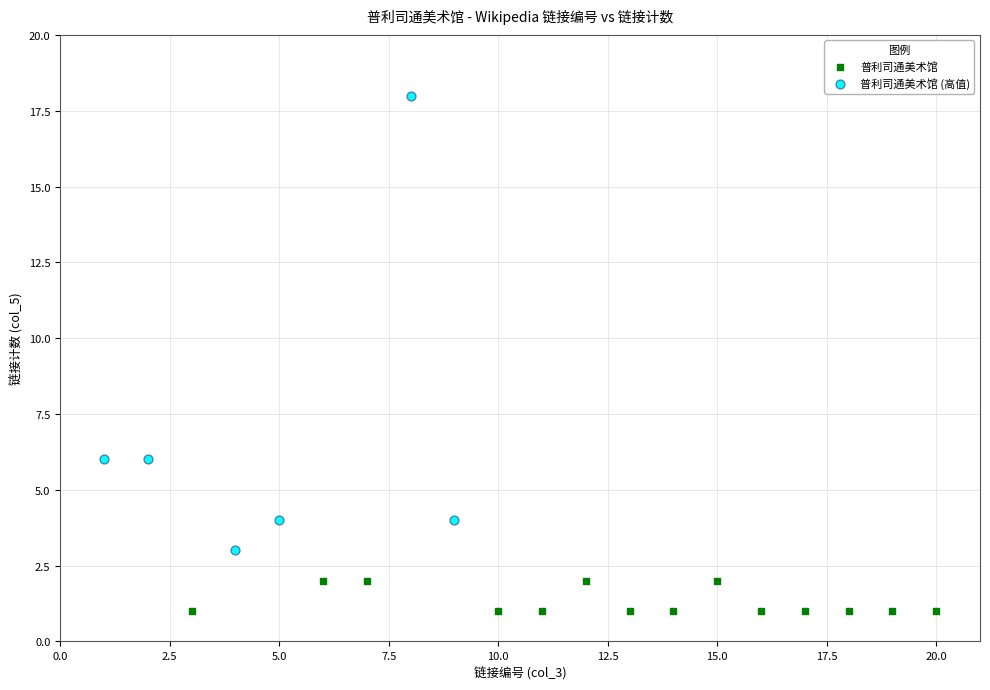

Which series reaches the maximum Y coordinate?

普利司通美术馆 (高值)